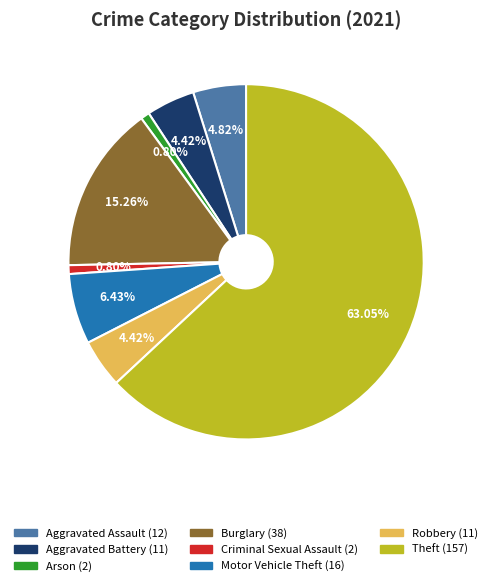

Does any single category account for the majority?

Yes